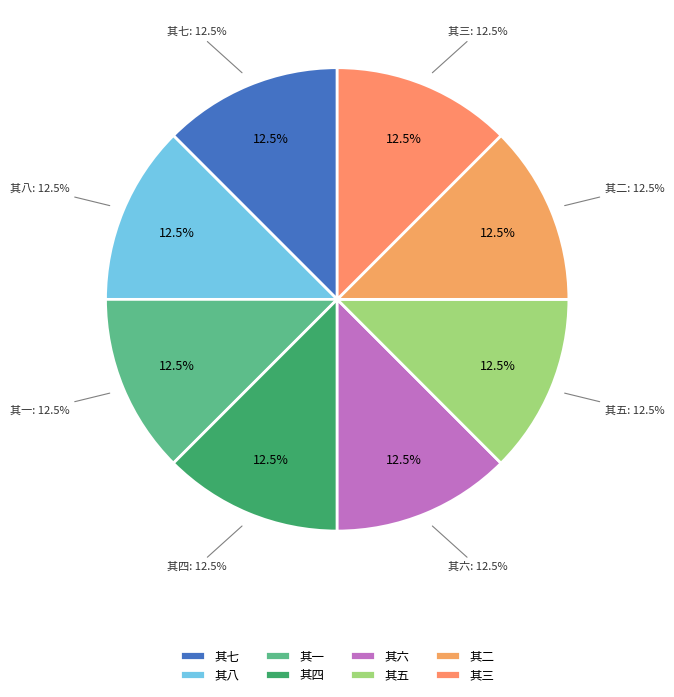

Does 归自临川途中感物遇事得八绝句寄秀美 其七 account for over 50% of the chart?

No